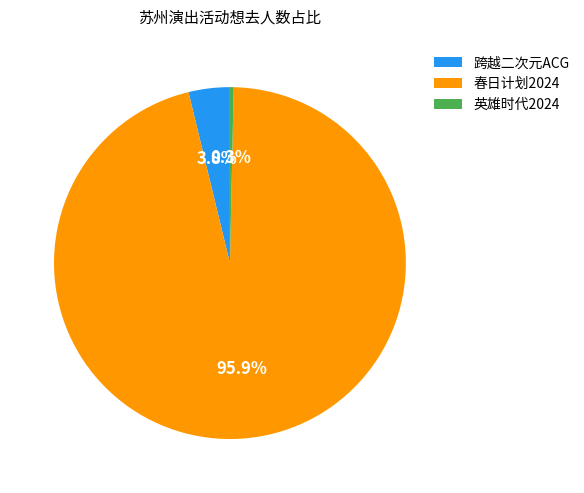

Which slice is the smallest?

英雄时代2024